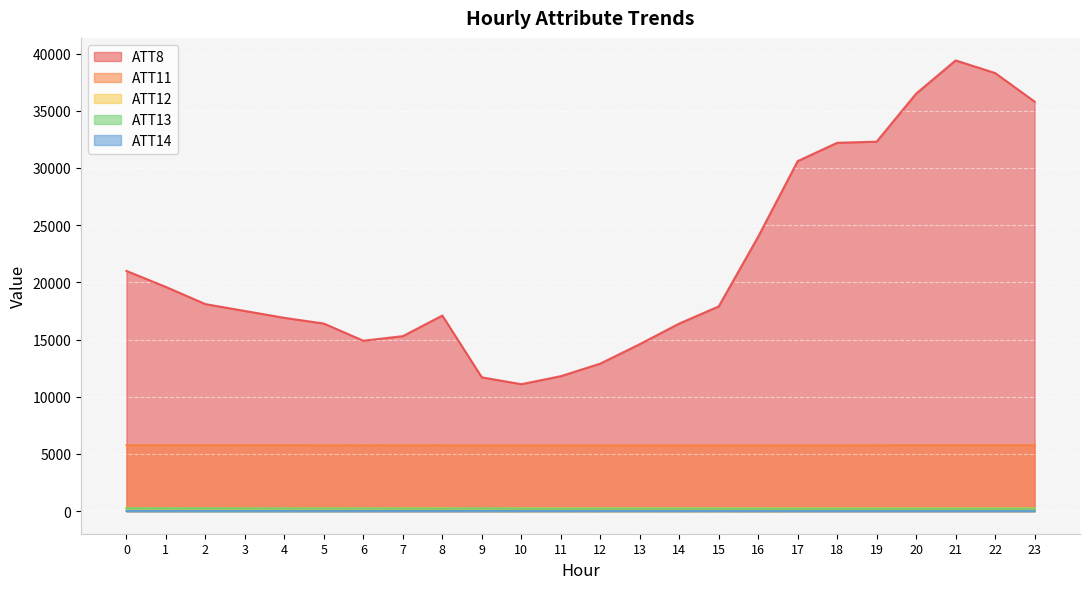

Reading left to right, list all the values displayed in this chart.

ATT8: 0=21000.0	1=19600.0	2=18100.0	3=17500.0	4=16900.0	5=16400.0	6=14900.0	7=15300.0	8=17100.0	9=11700.0	10=11100.0	11=11800.0	12=12900.0	13=14600.0	14=16400.0	15=17900.0	16=24000.0	17=30600.0	18=32200.0	19=32300.0	20=36500.0	21=39400.0	22=38300.0	23=35800.0
ATT11: 0=5762.7	1=5765.2	2=5766.1	3=5772.2	4=5766.4	5=5756.1	6=5759.4	7=5756.3	8=5758.6	9=5742.6	10=5744.9	11=5745.3	12=5745.3	13=5746.6	14=5746.5	15=5747.2	16=5749.8	17=5755.2	18=5753.7	19=5758.1	20=5762.5	21=5765.6	22=5766.4	23=5767.0
ATT12: 0=259.1	1=259.9	2=259.8	3=260.3	4=260.4	5=259.7	6=259.2	7=258.8	8=259.8	9=260.5	10=259.8	11=259.9	12=259.7	13=259.4	14=259.3	15=259.5	16=259.4	17=259.8	18=259.2	19=259.4	20=260.0	21=260.5	22=260.8	23=261.1
ATT13: 0=257.6	1=257.5	2=256.9	3=256.0	4=253.6	5=251.6	6=248.7	7=245.9	8=241.2	9=259.0	10=242.6	11=235.8	12=243.2	13=242.2	14=243.3	15=242.1	16=237.6	17=231.7	18=233.9	19=234.7	20=234.1	21=231.9	22=233.1	23=233.7
ATT14: 0=13.9	1=13.3	2=12.0	3=12.2	4=11.6	5=10.9	6=13.7	7=14.0	8=14.9	9=14.9	10=18.9	11=18.7	12=18.8	13=19.1	14=18.6	15=18.9	16=17.5	17=15.9	18=14.3	19=14.0	20=14.4	21=14.1	22=14.6	23=16.4